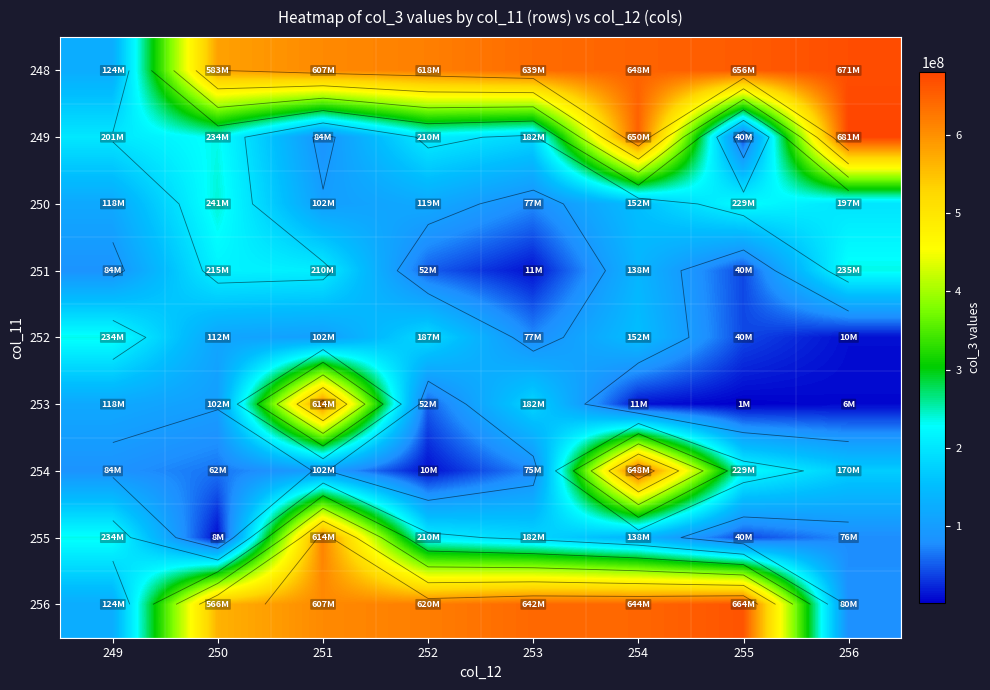

What is the difference between the highest and lowest values at 251?

530513688